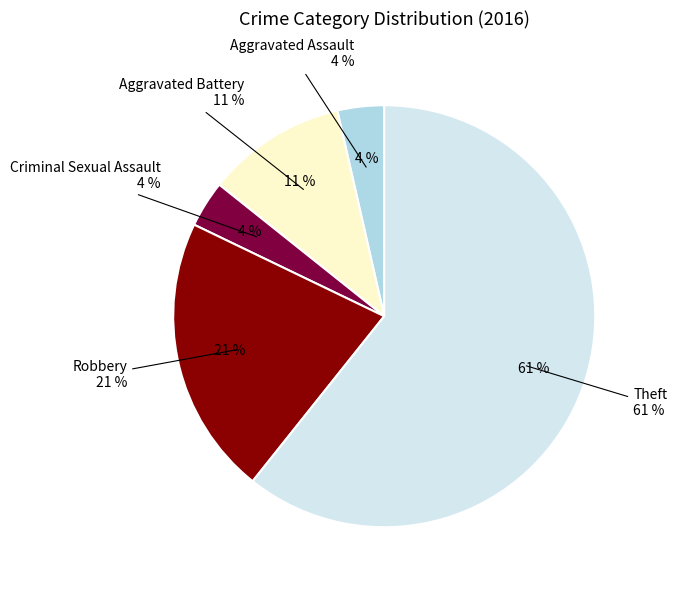

To the nearest percent, what portion does Aggravated Battery represent?

11%